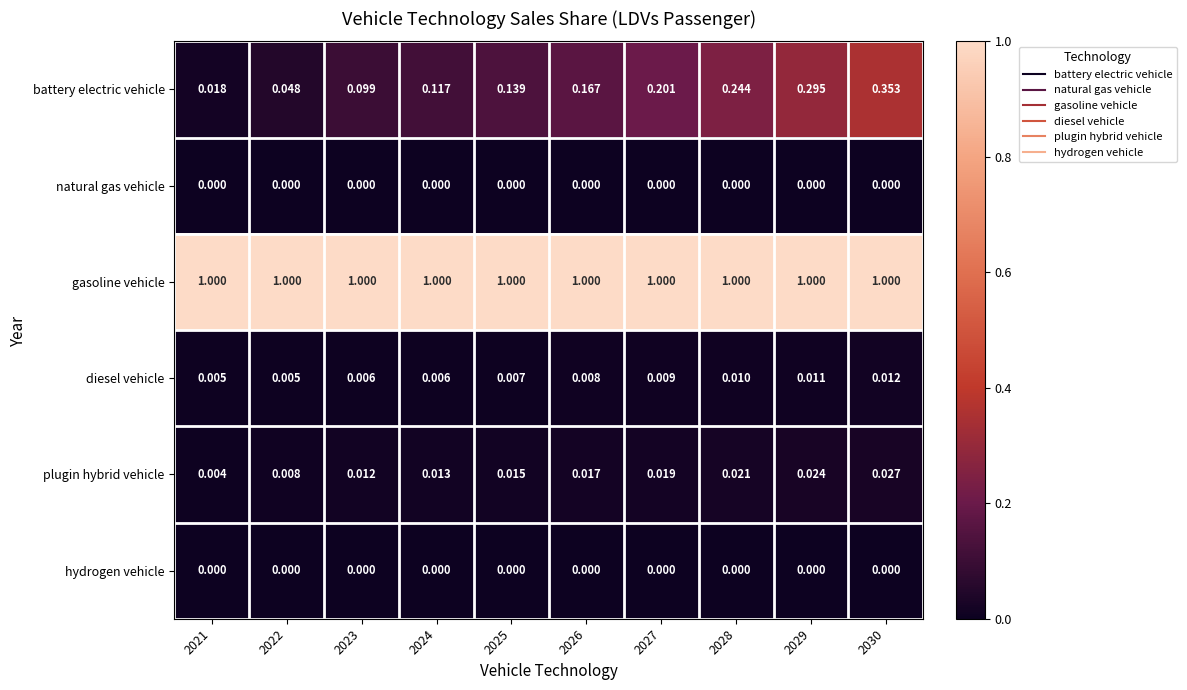

Between 2023 and 2030, which series saw the biggest shift?

battery electric vehicle